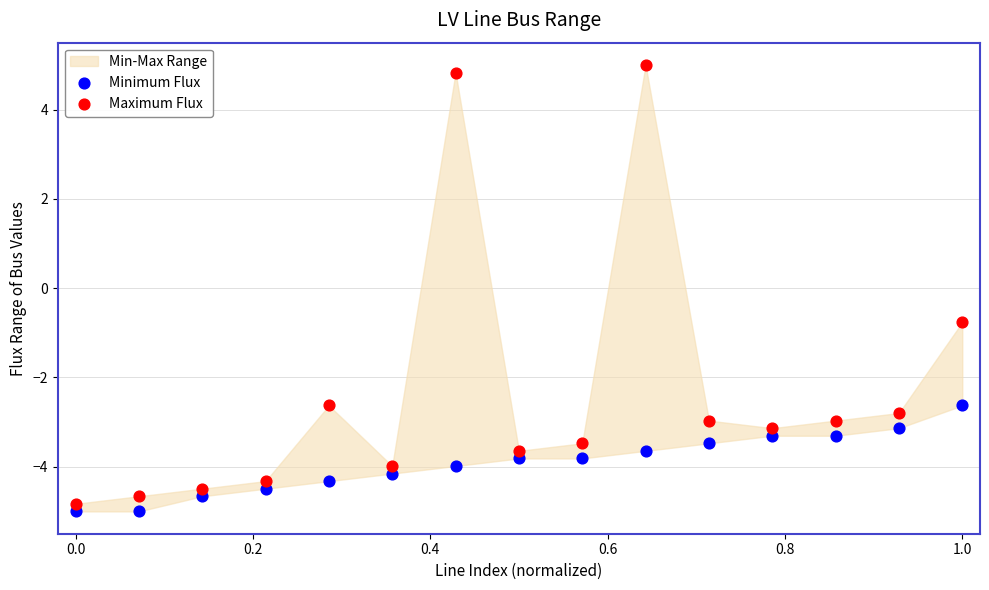

Across all data points, what is the range of Y values (max minus min)?

10.0